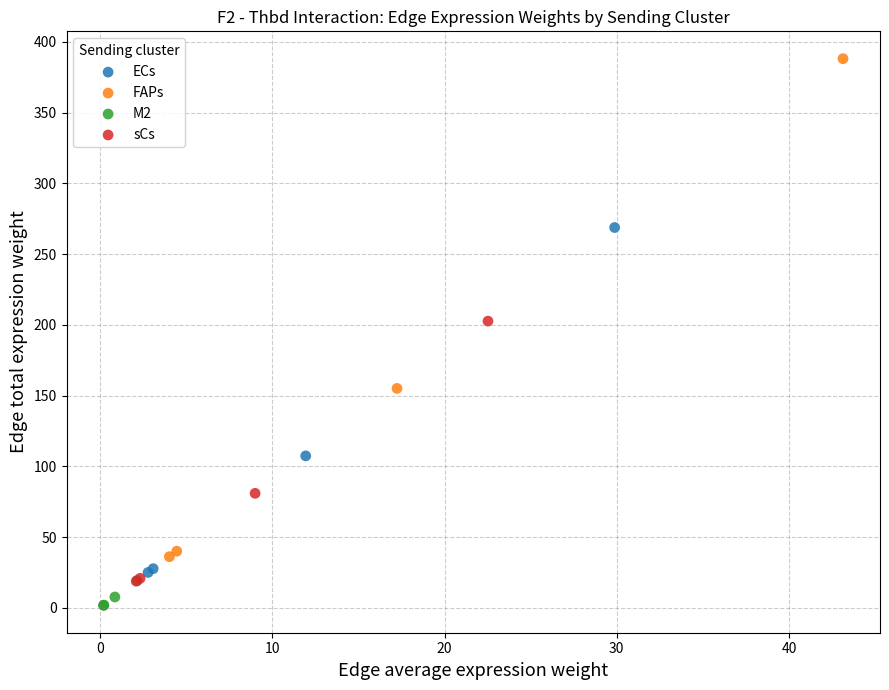

Which series contains the highest Y value?

FAPs